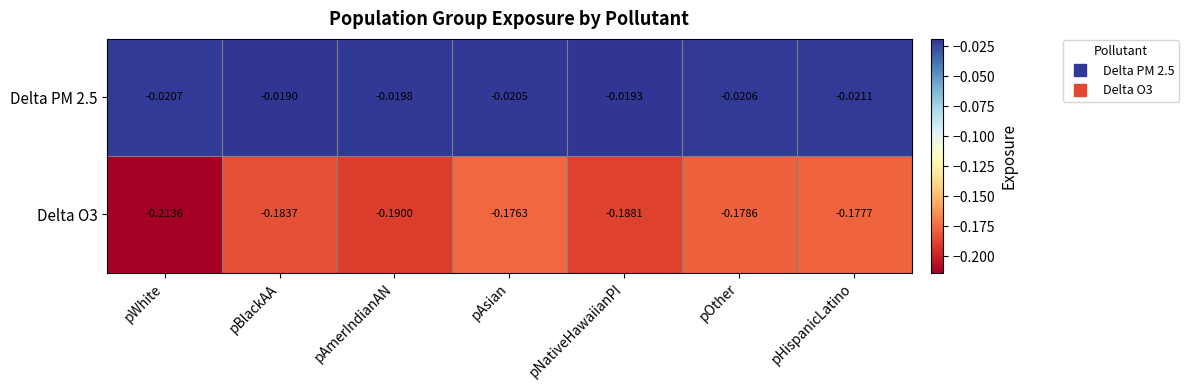

Which series changed the most between pNativeHawaiianPI and pOther?

Delta O3